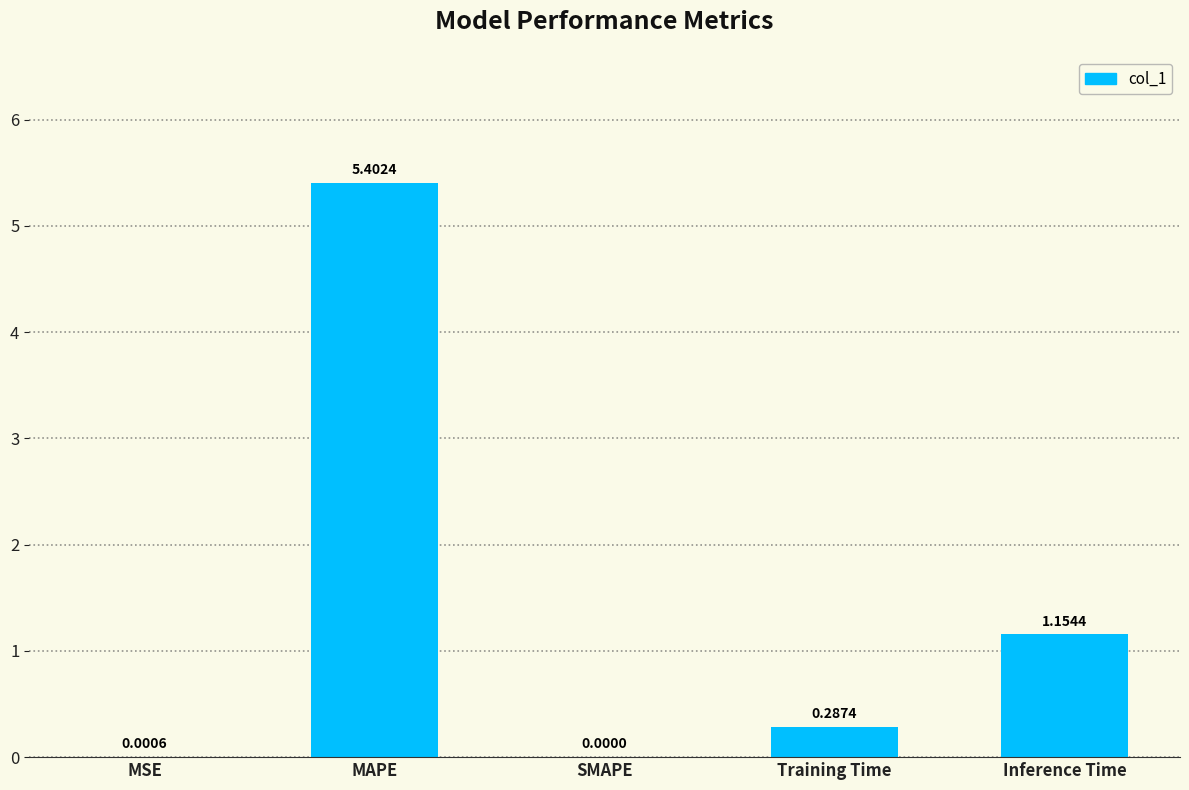

At which label is the value closest to 2?

Inference Time